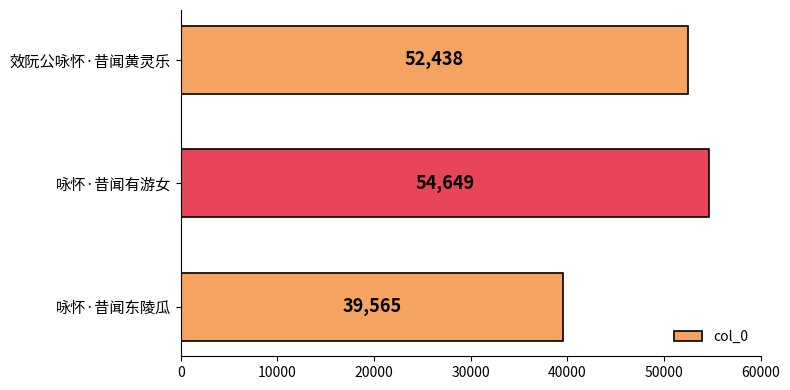

Reading top to bottom, list all the values displayed in this chart.

效阮公咏怀·昔闻黄灵乐=52438	咏怀·昔闻有游女=54649	咏怀·昔闻东陵瓜=39565